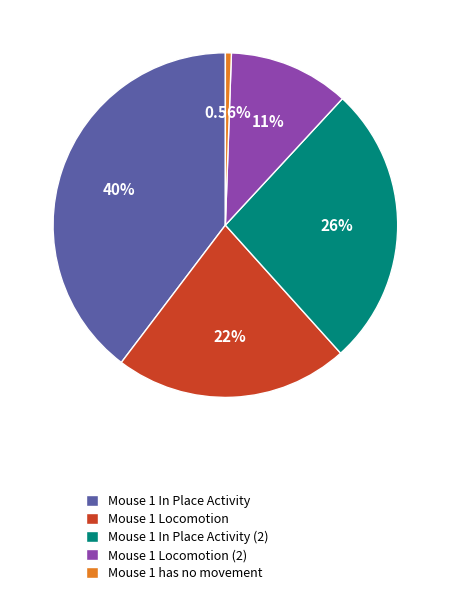

Is there a majority slice in this chart?

No